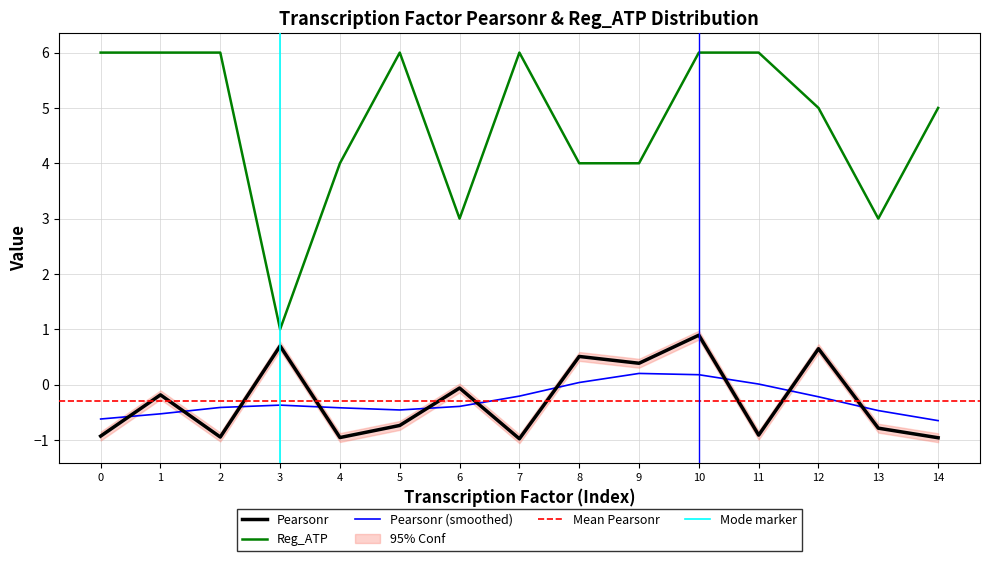

Which category has the highest value in the Pearsonr series?

10